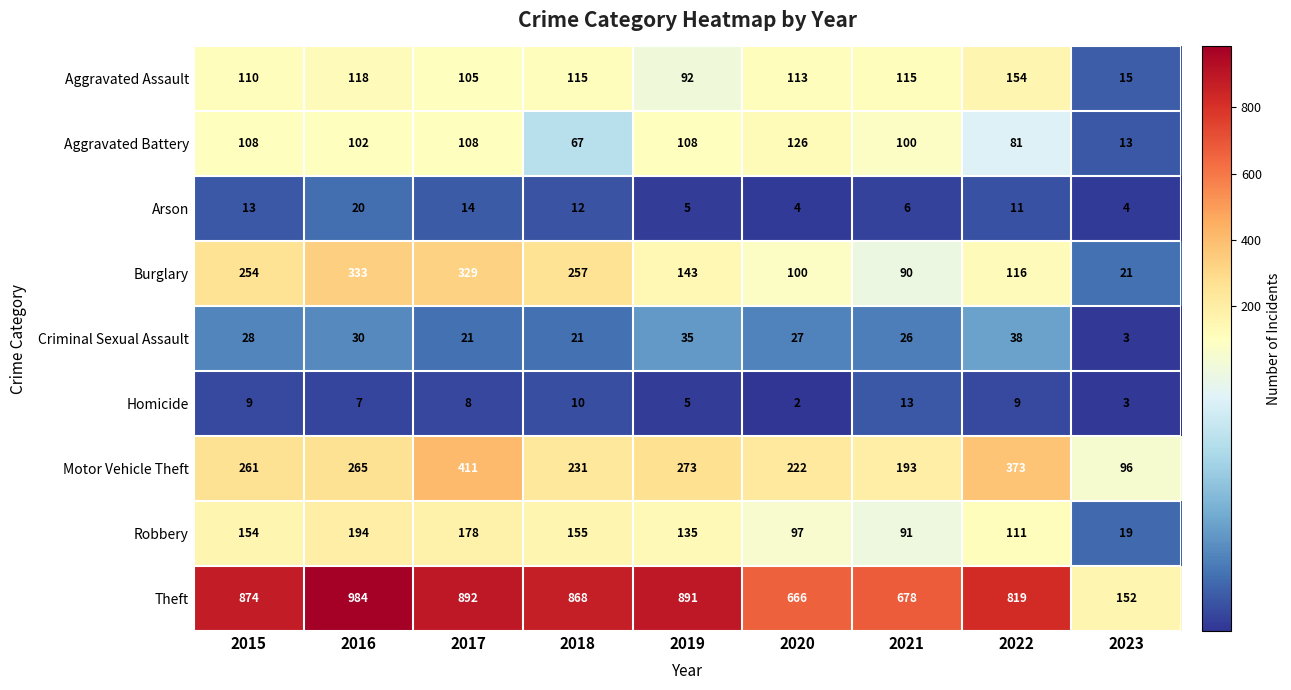

At which category is the sum across all series the highest?

2017